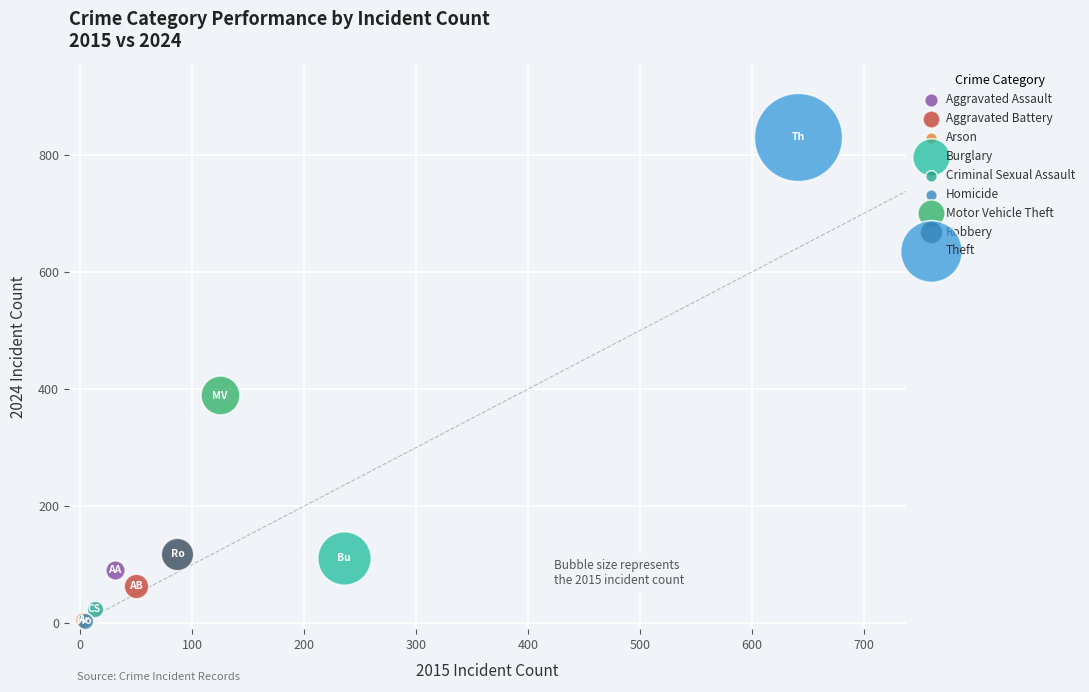

Which series contains the highest Y value?

Theft